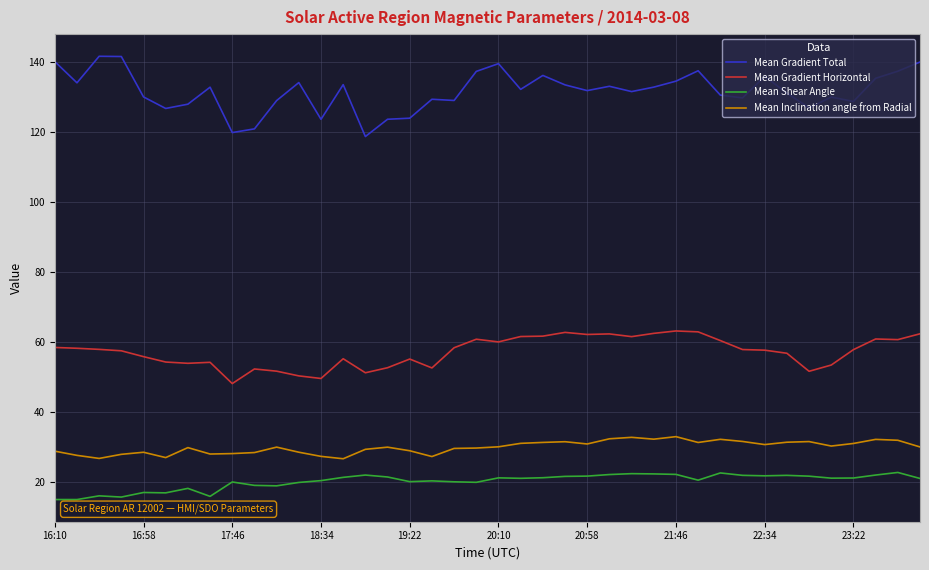

Which series has the largest total across all categories?

Mean Gradient Total